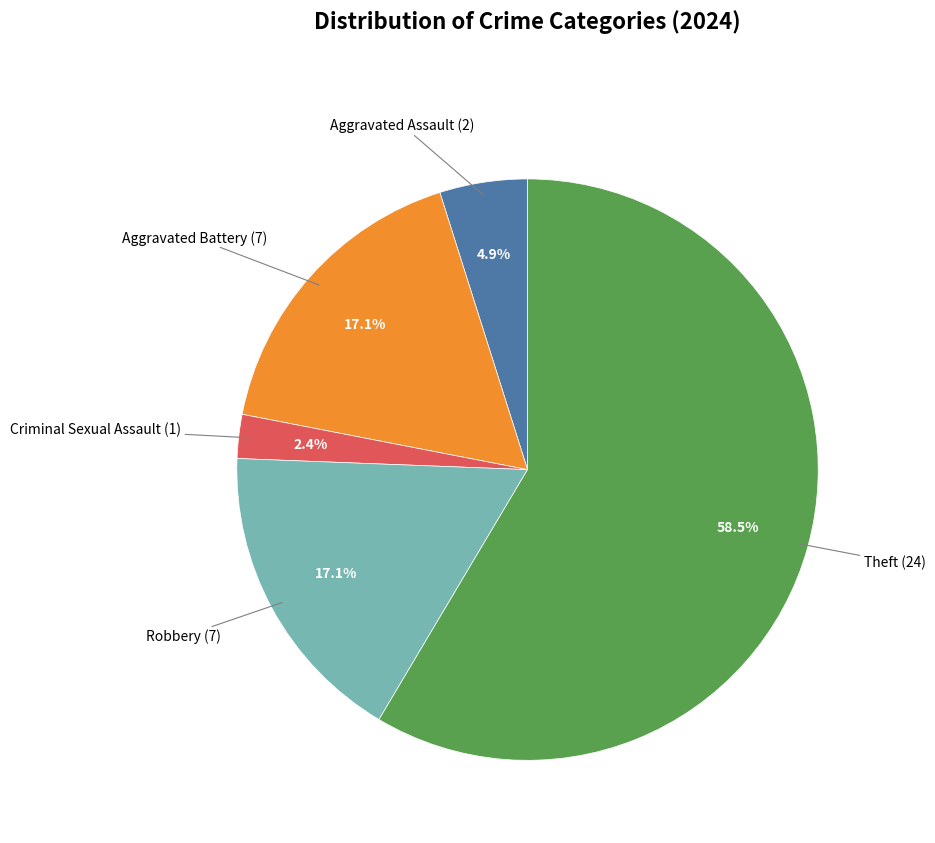

To the nearest percent, what is the average slice percentage?

20%